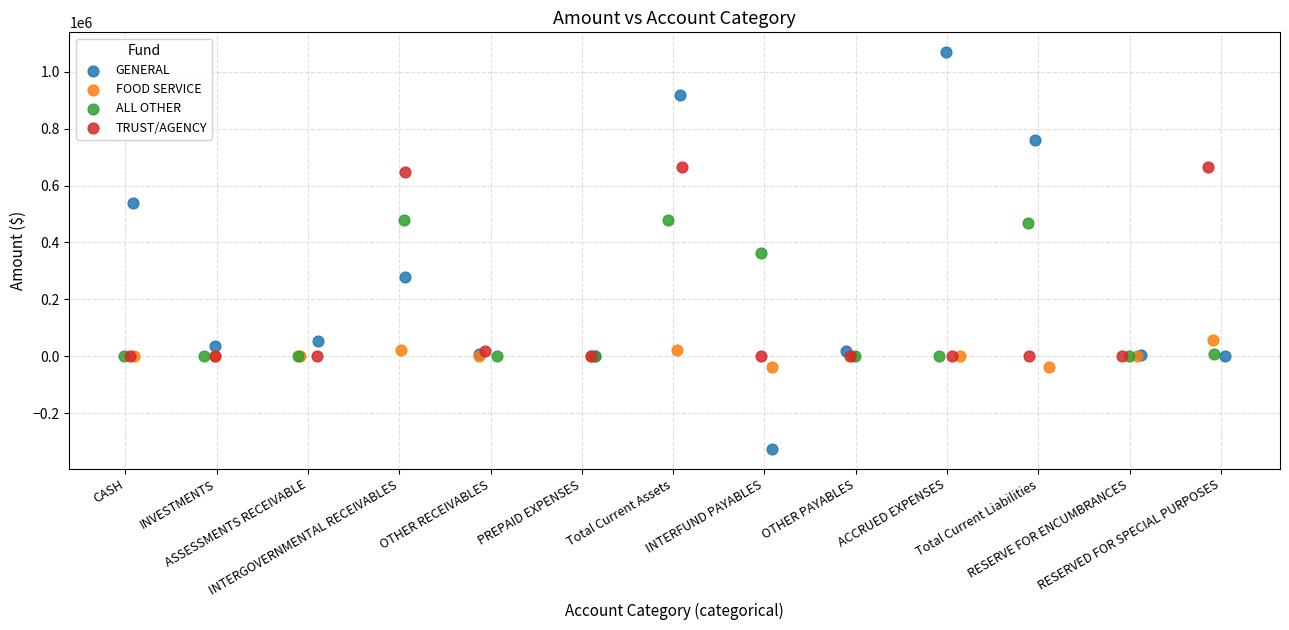

Which series reaches the minimum Y coordinate?

GENERAL